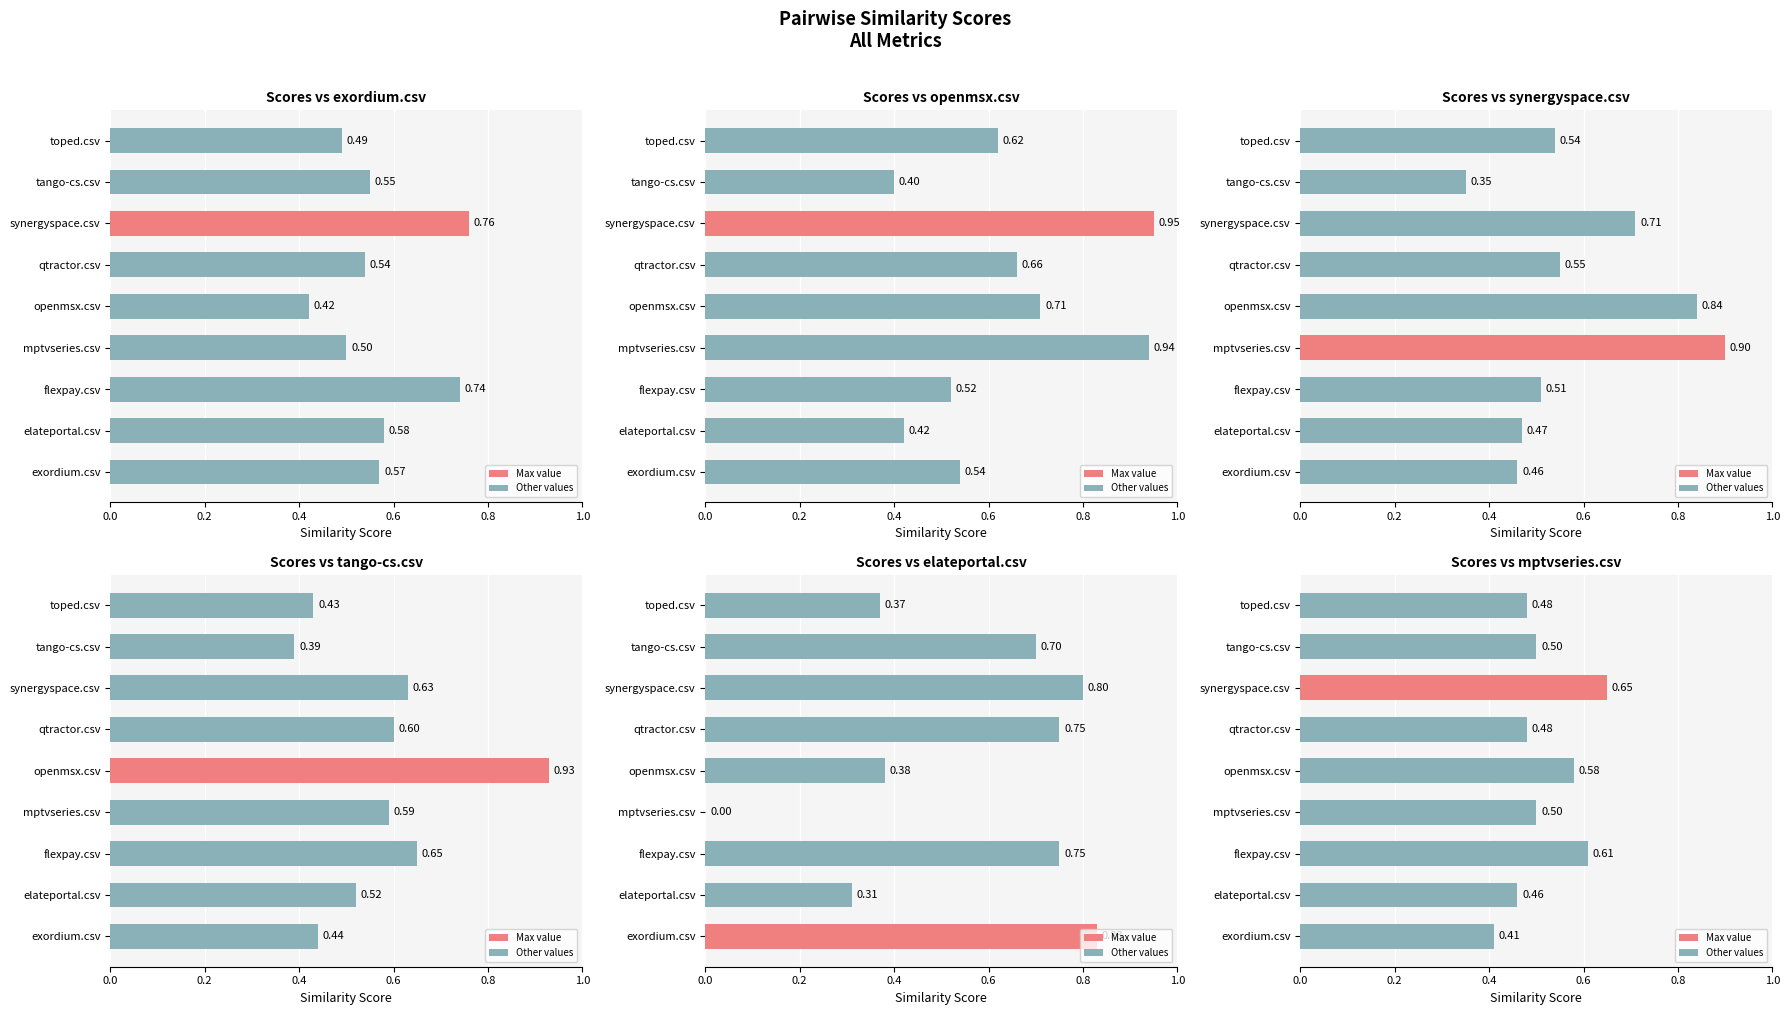

Reading left to right, list all the values displayed in this chart.

exordium.csv: 0.6	0.6	0.7	0.5	0.4	0.5	0.8	0.6	0.5
openmsx.csv: 0.5	0.4	0.5	0.9	0.7	0.7	0.9	0.4	0.6
synergyspace.csv: 0.5	0.5	0.5	0.9	0.8	0.6	0.7	0.3	0.5
tango-cs.csv: 0.4	0.5	0.7	0.6	0.9	0.6	0.6	0.4	0.4
elateportal.csv: 0.8	0.3	0.8	0.0	0.4	0.8	0.8	0.7	0.4
mptvseries.csv: 0.4	0.5	0.6	0.5	0.6	0.5	0.7	0.5	0.5